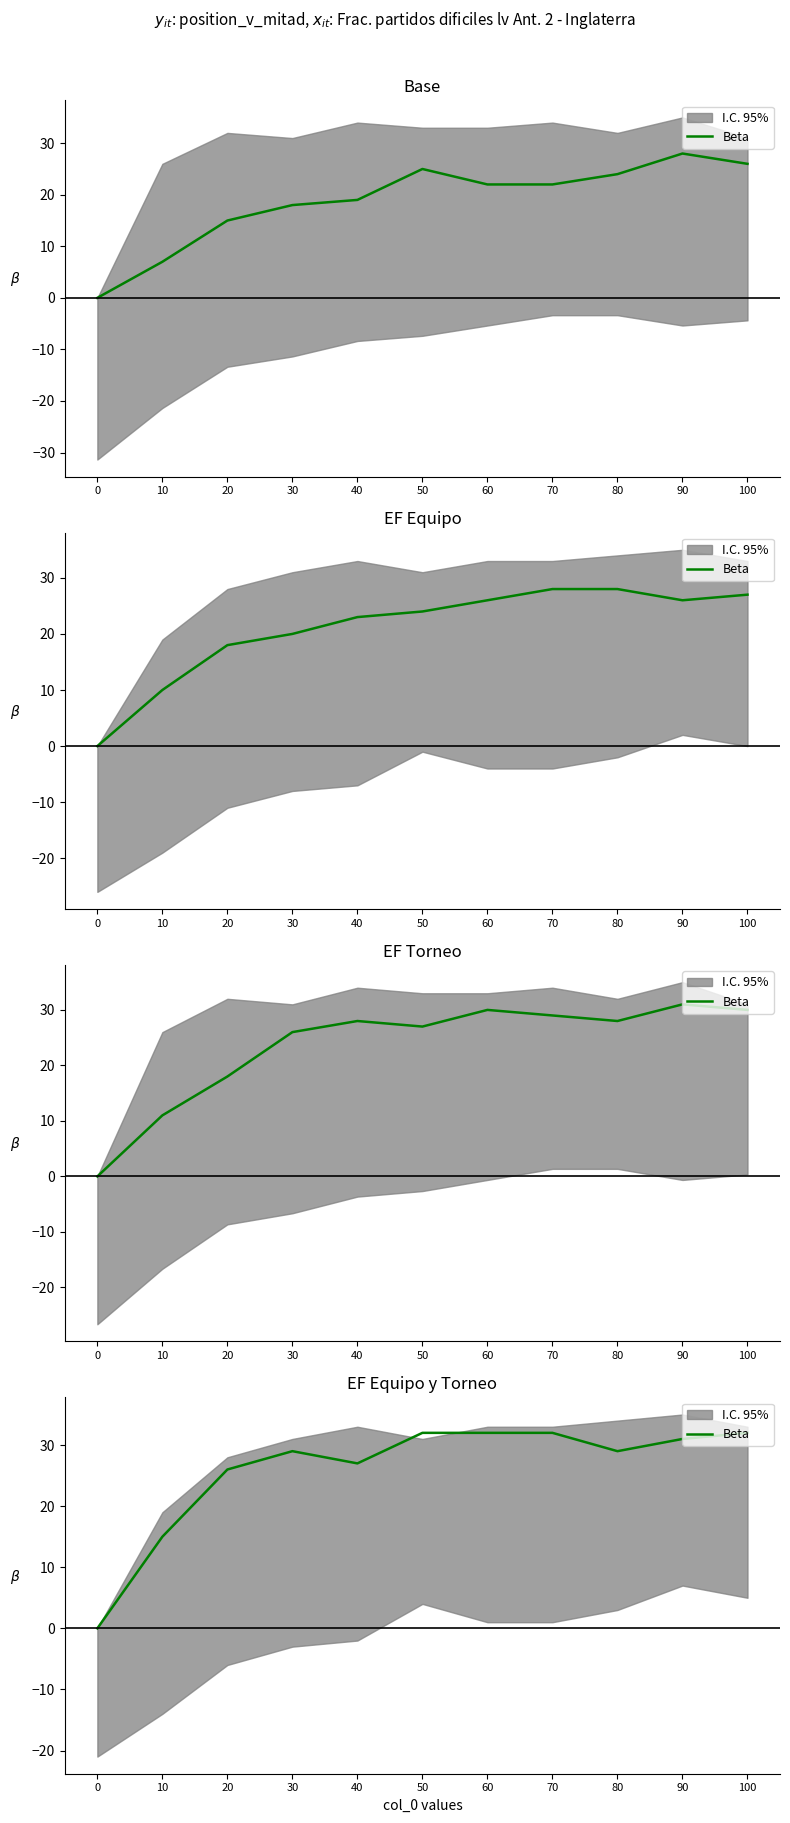

Rank the categories by value from highest to lowest.

50, 60, 70, 100, 90, 30, 80, 40, 20, 10, 0